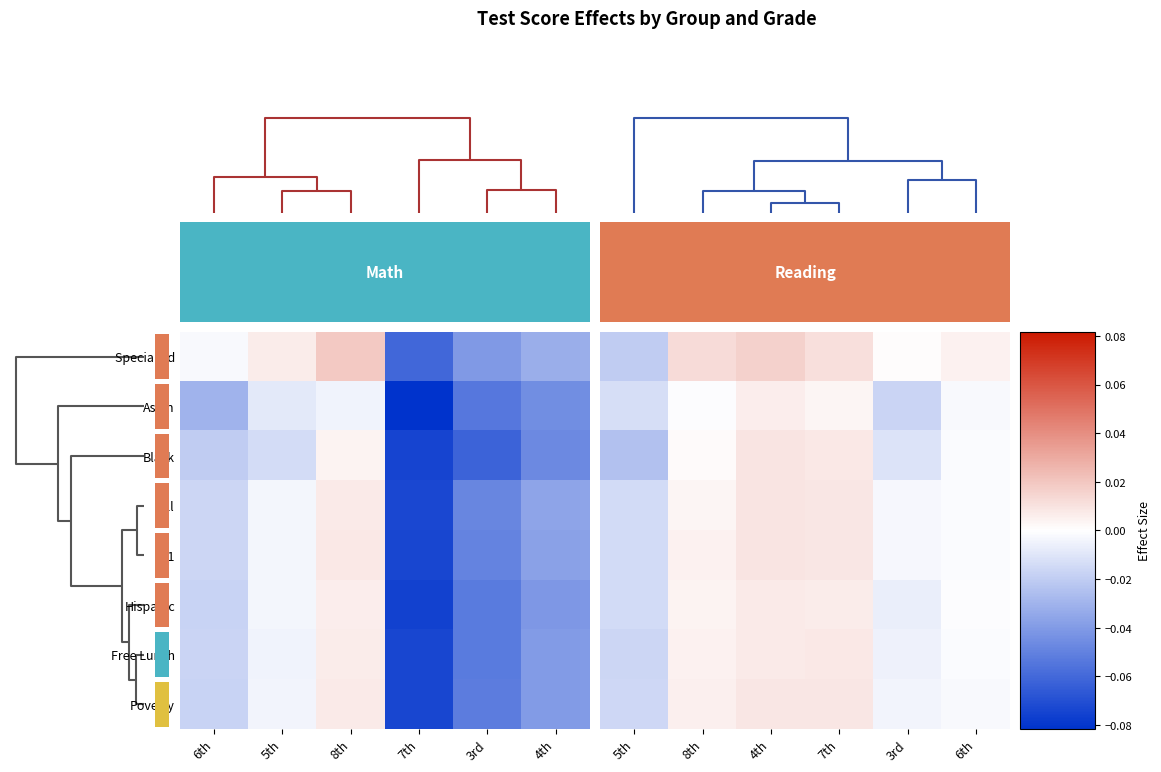

Which series has the largest total across all categories?

Special Ed